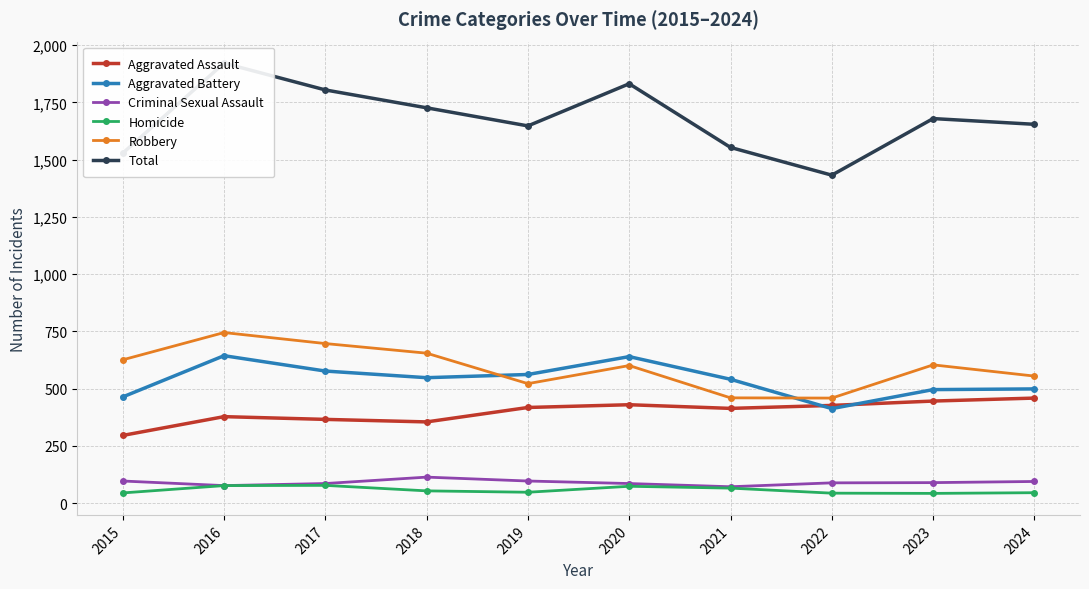

How many data points in Robbery are above 604?

4